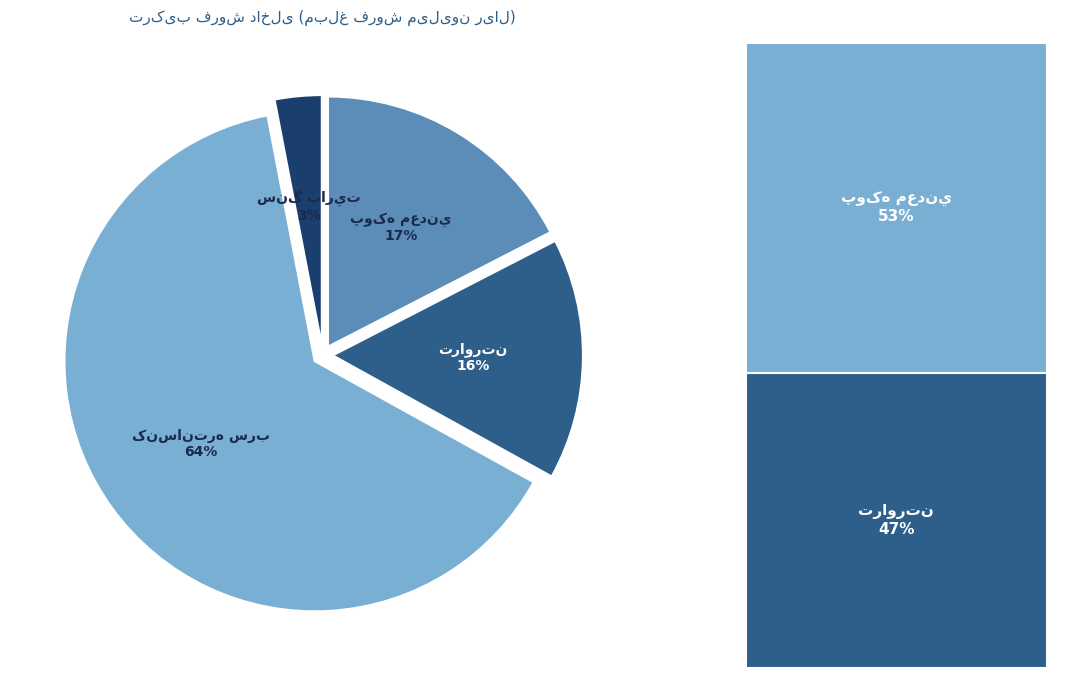

Is there a majority slice in this chart?

Yes